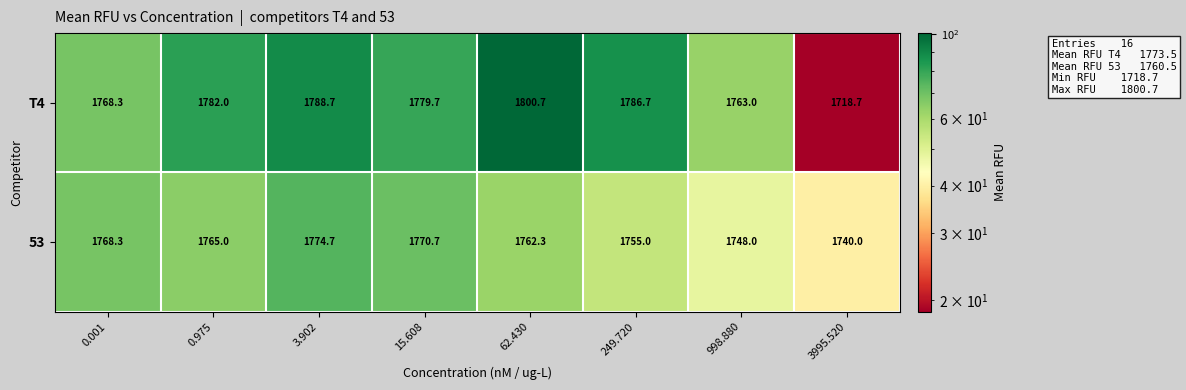

What is the spread (max minus min) of values at 15.608?

9.0